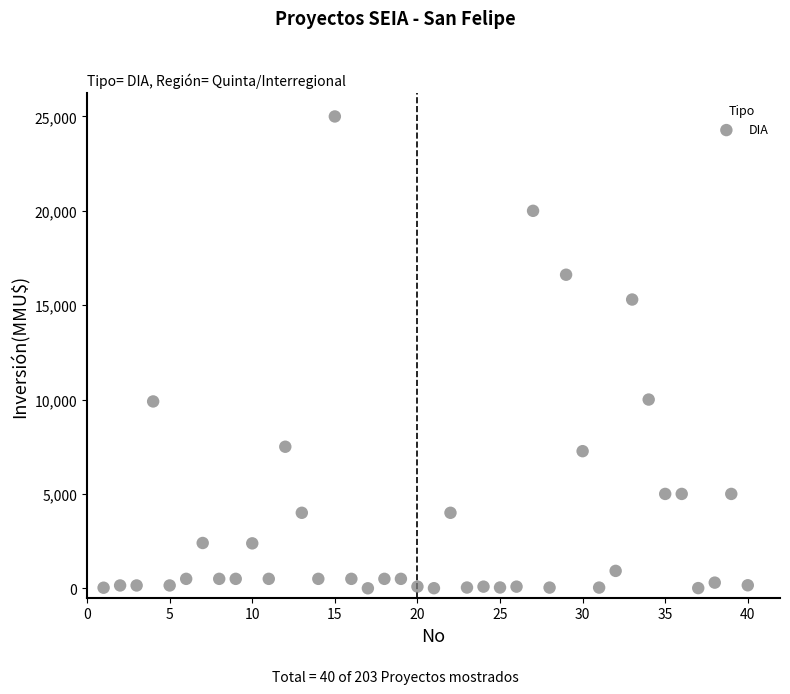

What is the range of Y values (max minus min)?

25000